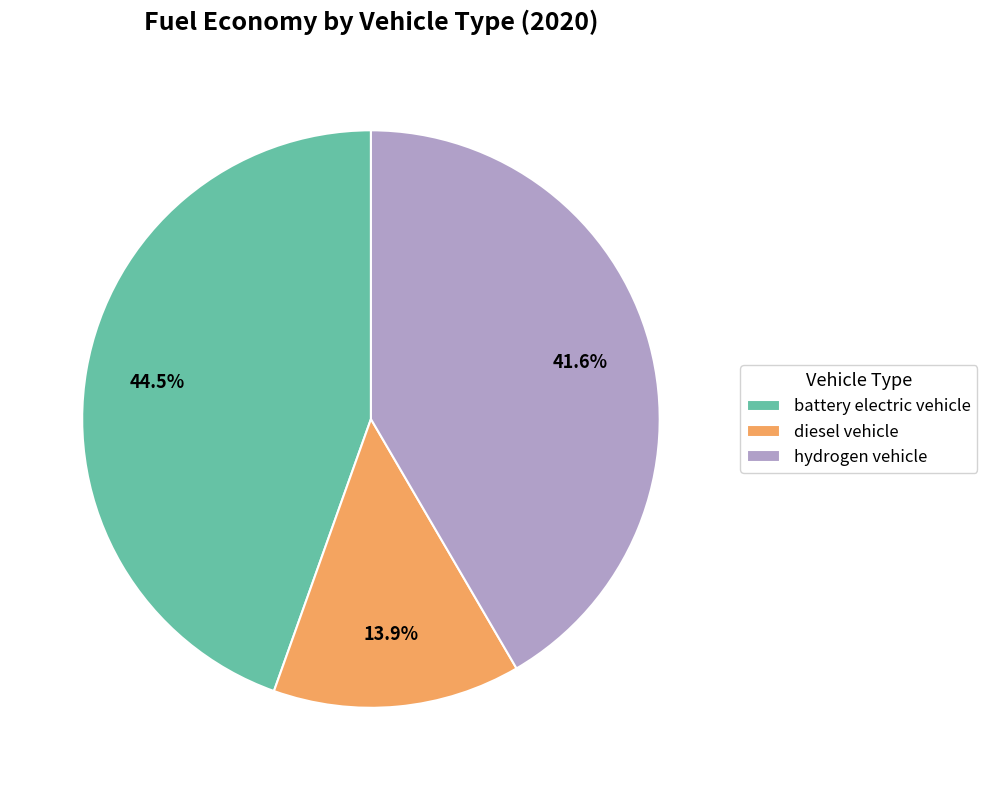

Is there a majority slice in this chart?

No